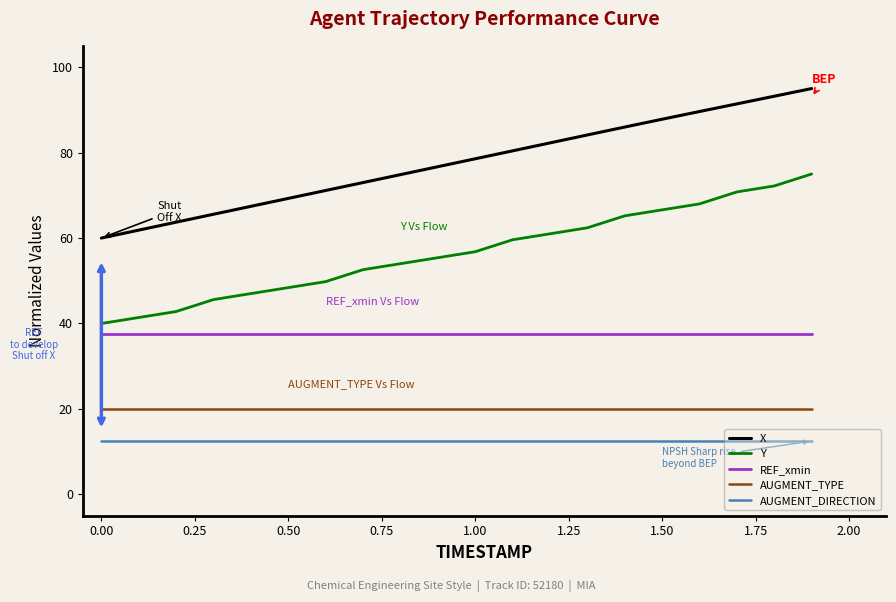

What is the difference between the maximum and minimum values in the Y series?

35.0